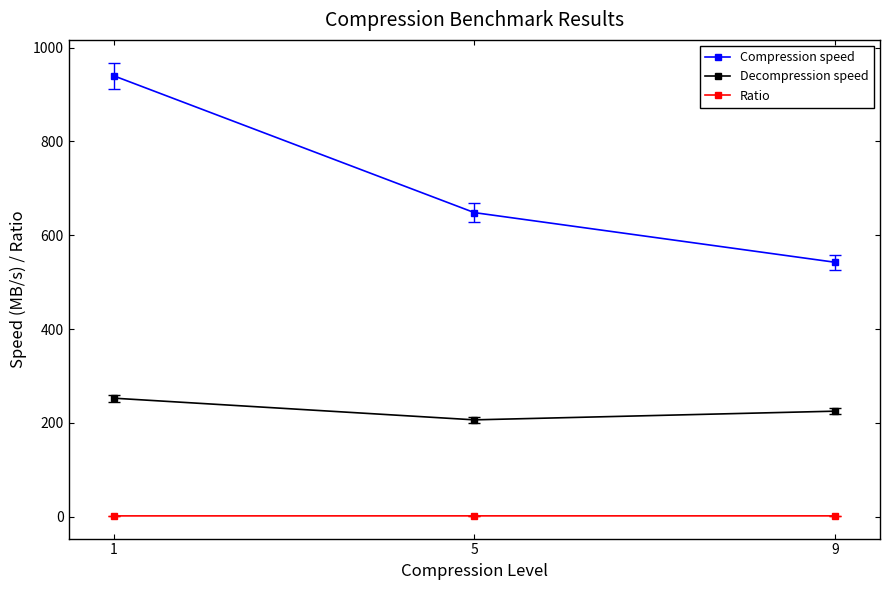

True or false: Decompression speed has a value of 89.5 at 5.

False